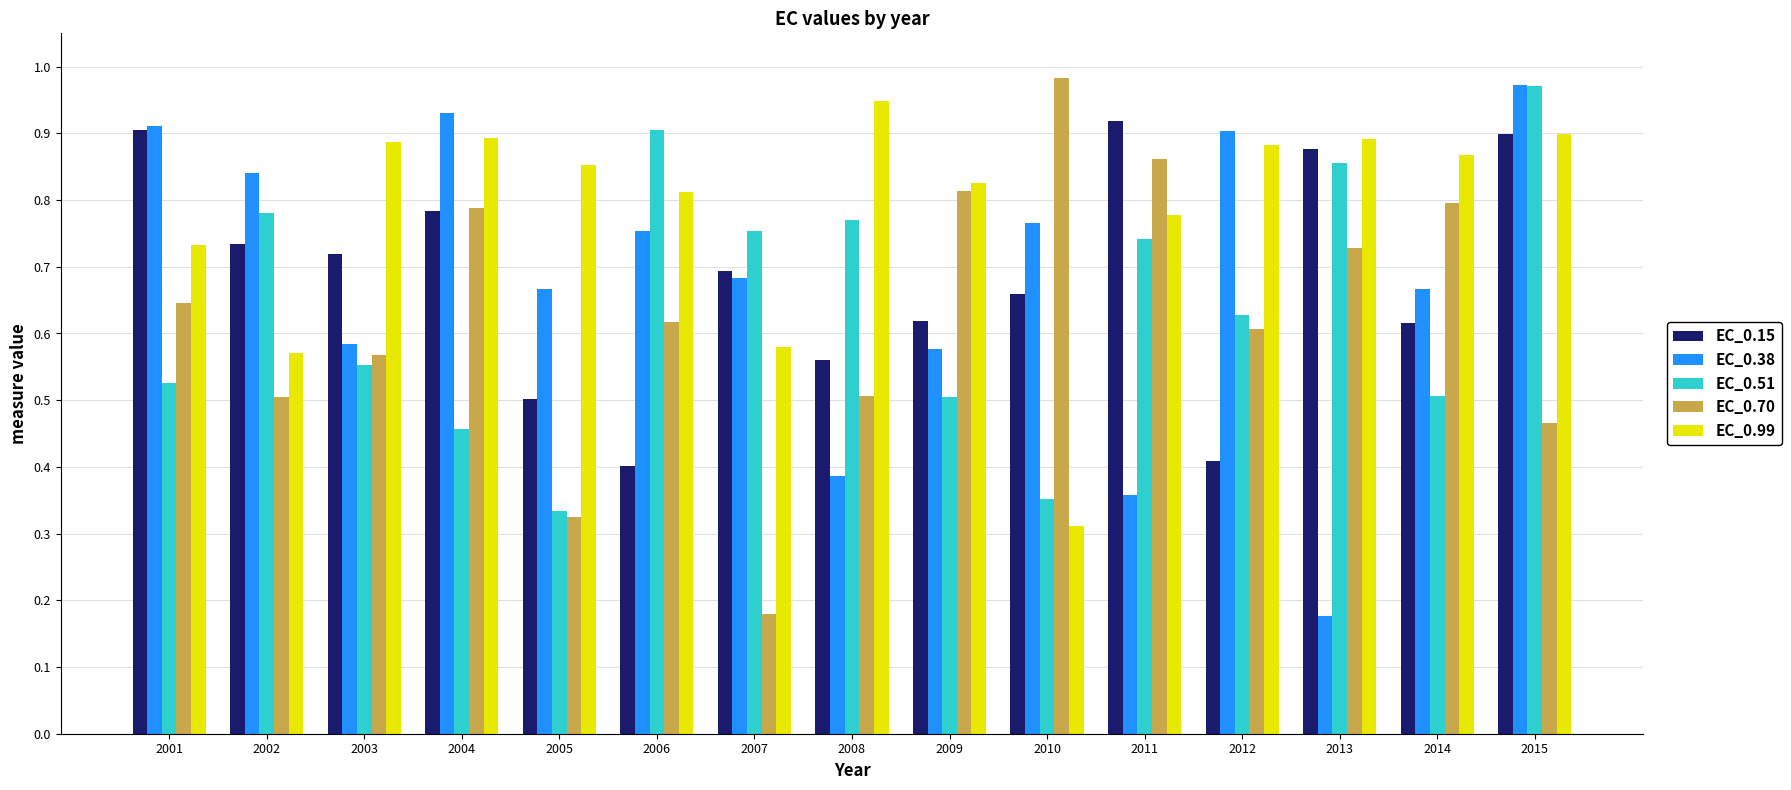

What is the sum of the EC_0.70 values at 2005 and 2009?

1.1